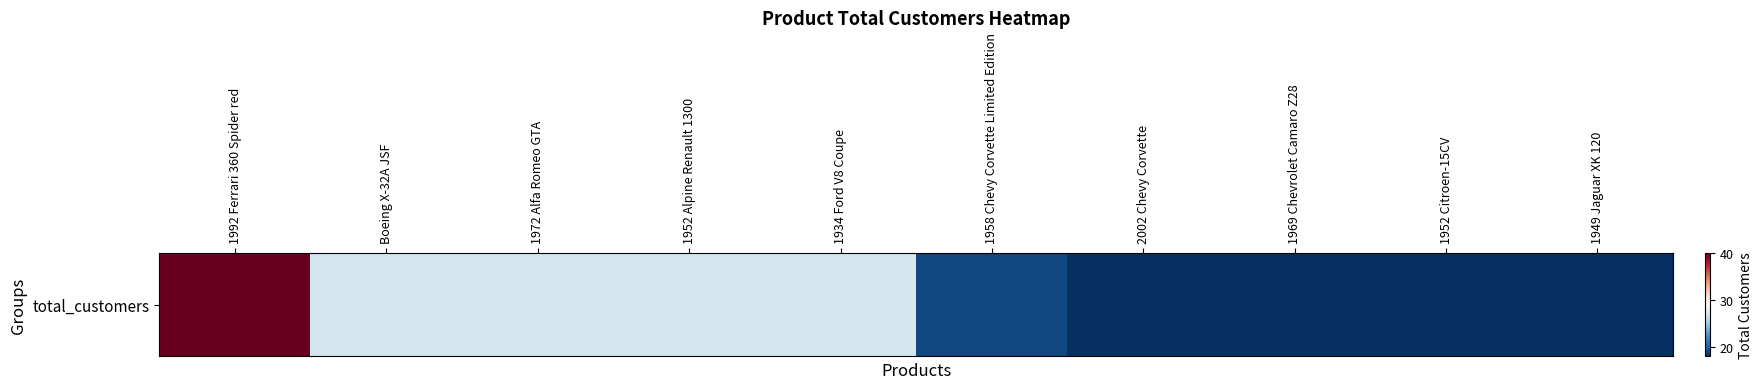

Reading left to right, transcribe all the data shown in this chart.

40	27	27	27	27	19	18	18	18	18